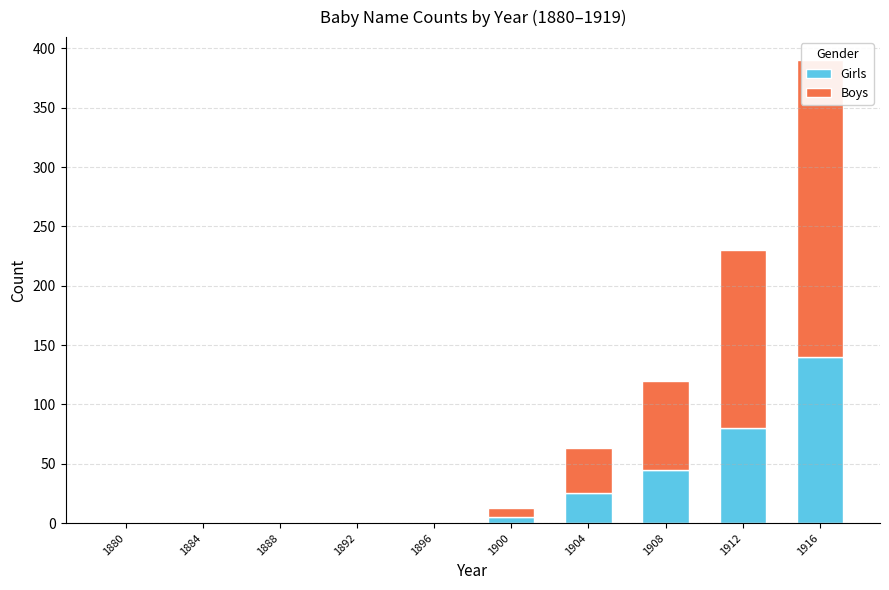

At which label does Girls first exceed 5?

1904